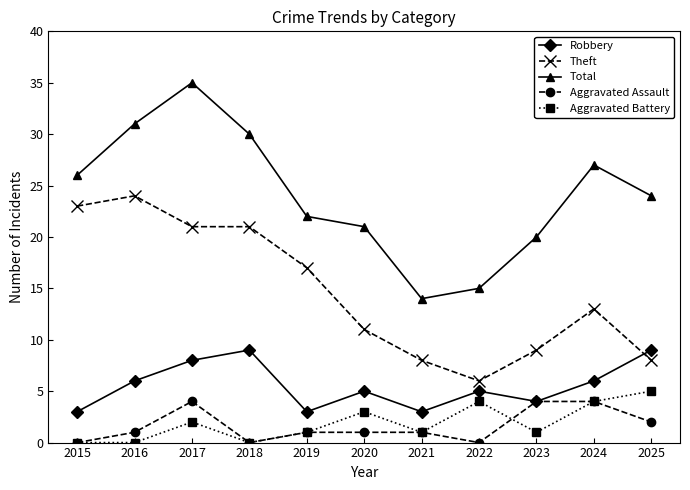

True or false: Aggravated Battery has a value of 0 at 2016.

True